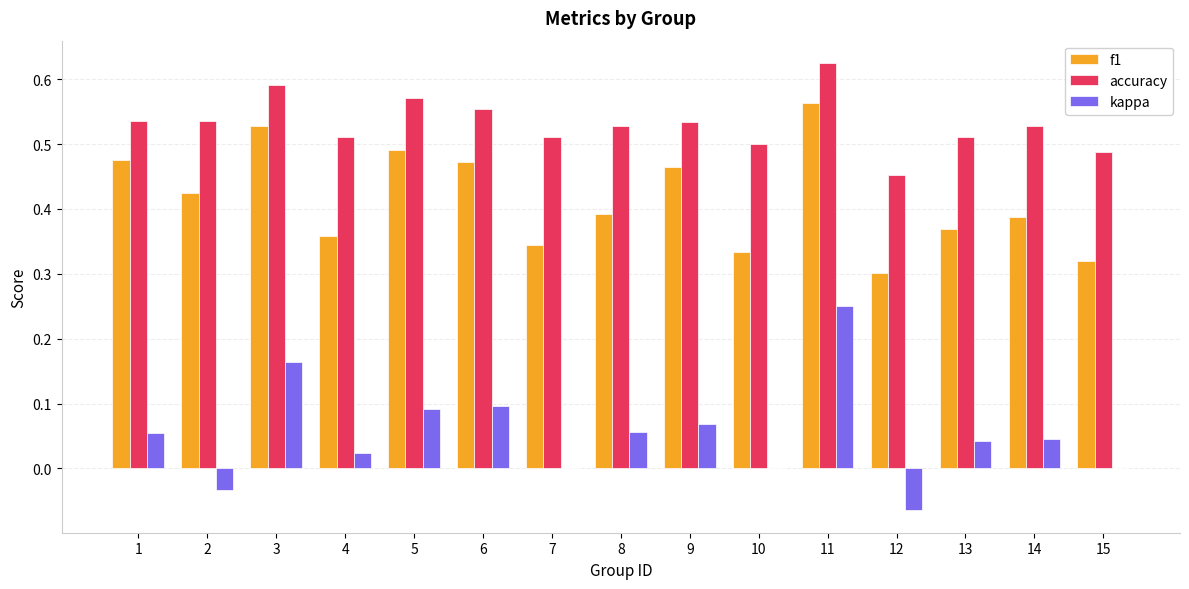

Which category has the highest value in the kappa series?

11